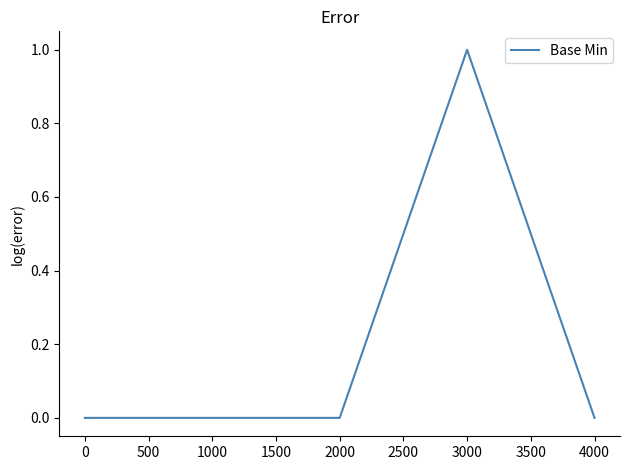

What is the change in value from 0 to 3000?

+1